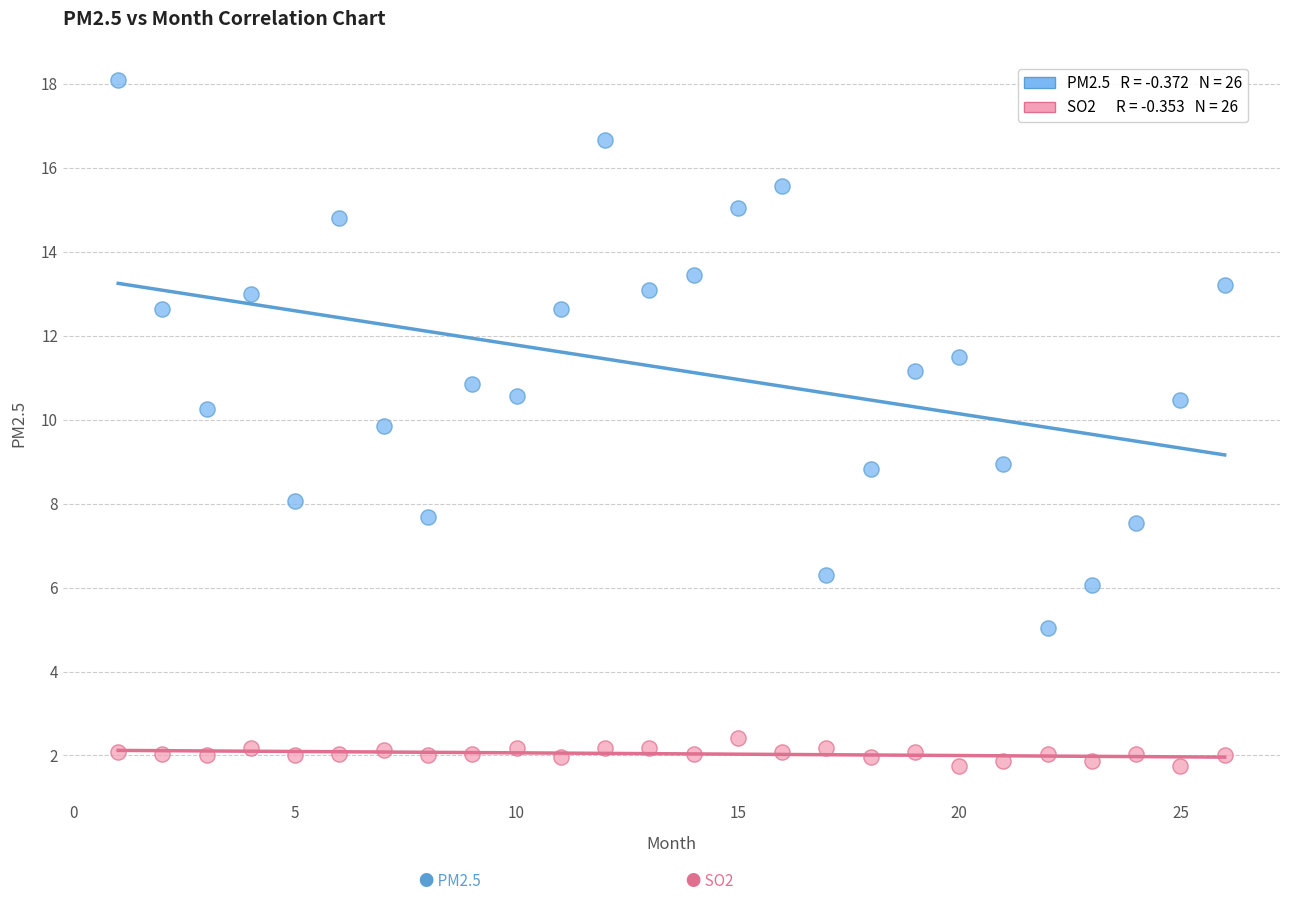

Across all data points, what is the range of X values (max minus min)?

25.0